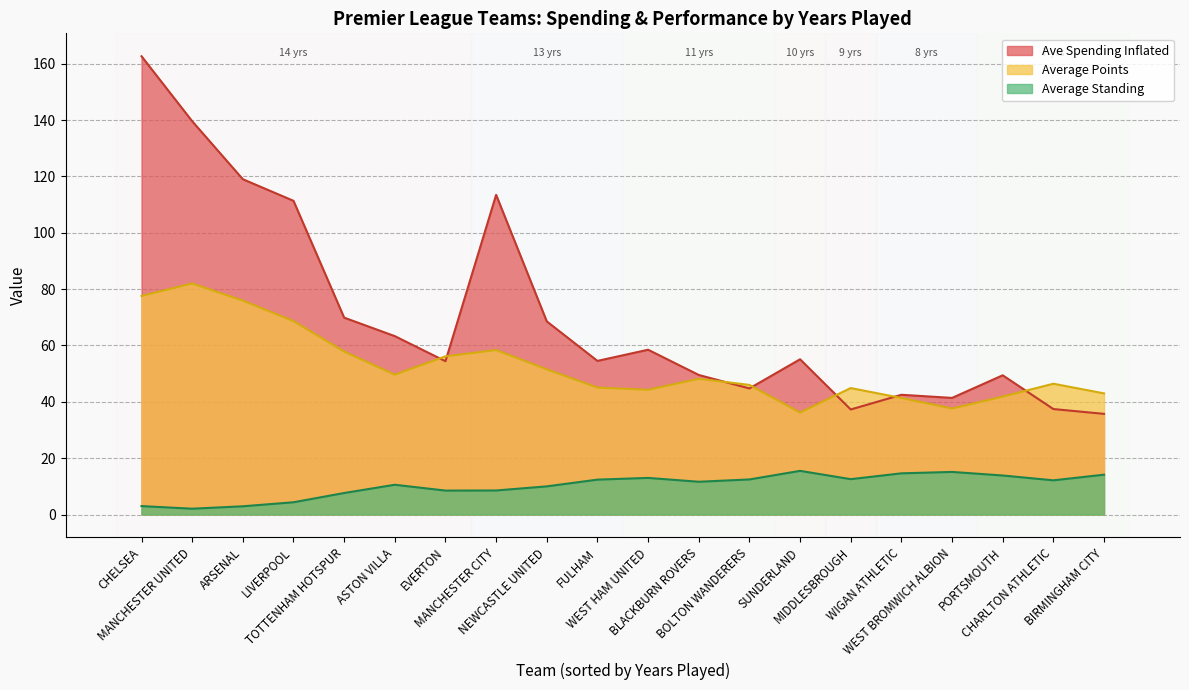

Is the value of Average Standing at WEST BROMWICH ALBION greater than the value of Average Points at EVERTON?

No